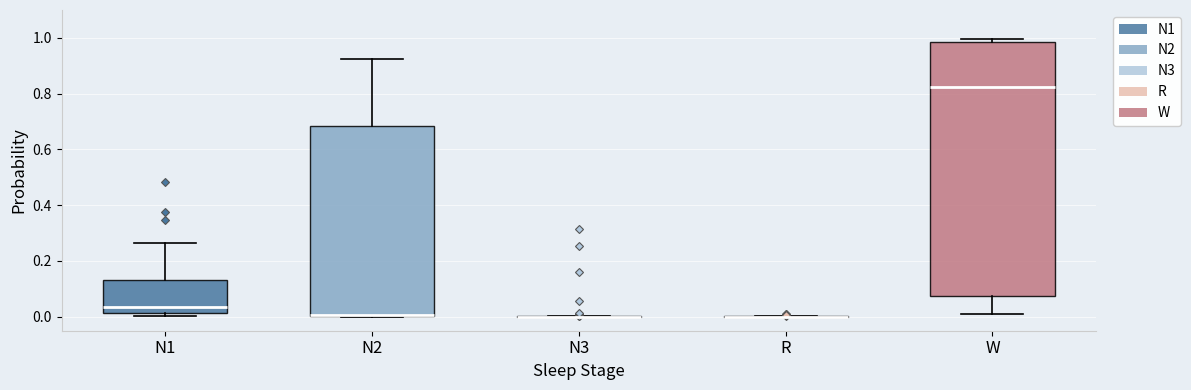

Reading left to right, transcribe this box plot: for each box, give where its median line is, the range the box spans, and where its two whiskers end, as read against the y-axis. The values are not printed on the chart, so give them approximately, as read against the axis.

N1: median 0.04, box 0.02 to 0.14, whiskers 0.00 to 0.26
N2: median 0.00, box 0.00 to 0.68, whiskers 0.00 to 0.92
N3: box collapsed to a line at 0.00, whiskers 0.00 to 0.00
R: box collapsed to a line at 0.00, whiskers 0.00 to 0.00
W: median 0.82, box 0.08 to 0.98, whiskers 0.00 to 1.00